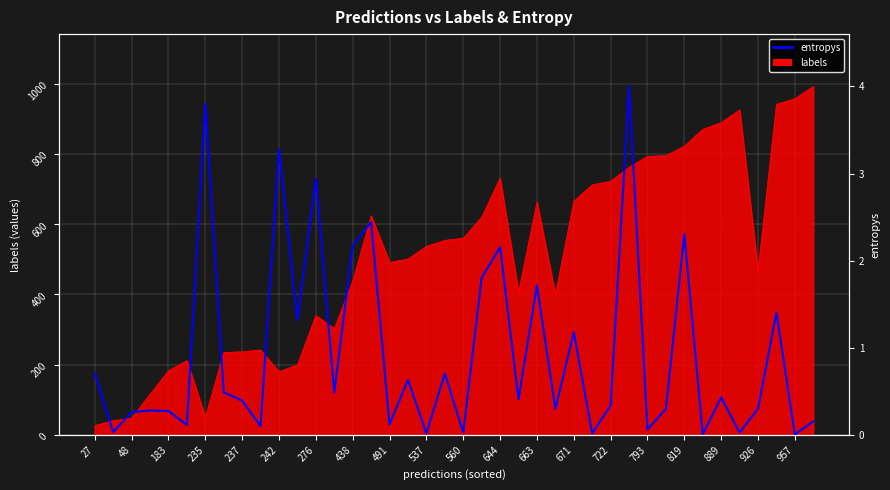

Reading right to left, list all the values displayed in this chart.

0.2	0.0	1.4	0.3	0.0	0.4	0.0	2.3	0.3	0.1	4.0	0.3	0.0	1.2	0.3	1.7	0.4	2.2	1.8	0.0	0.7	0.0	0.6	0.1	2.4	2.2	0.5	2.9	1.3	3.3	0.1	0.4	0.5	3.8	0.1	0.3	0.3	0.3	0.0	0.7